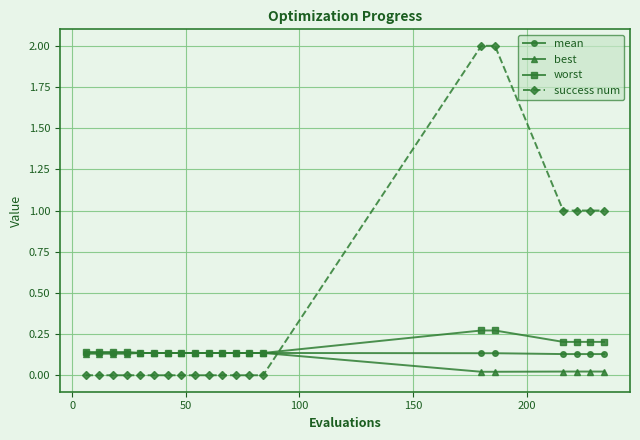

Which series has the largest range (max minus min)?

success num